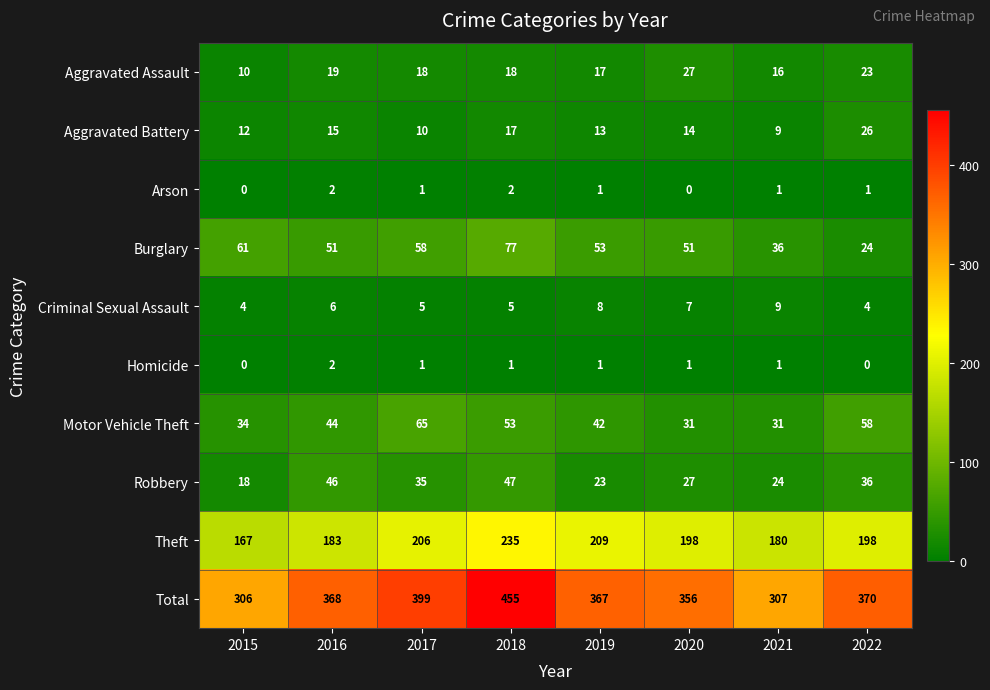

How many data points in Total are less than 368?

4